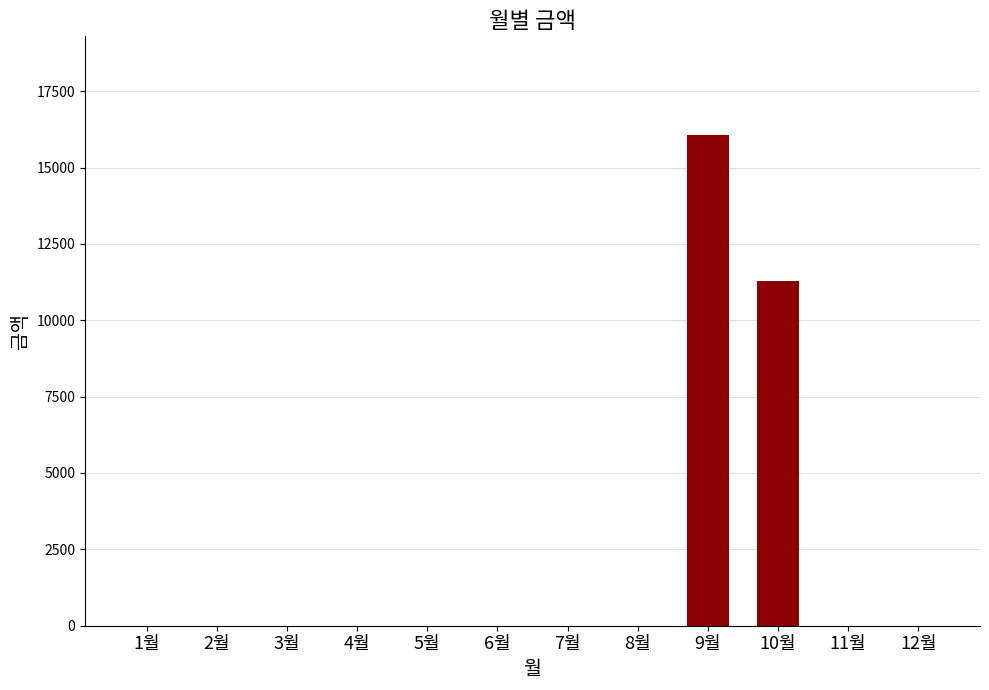

Are the bars horizontal?

No